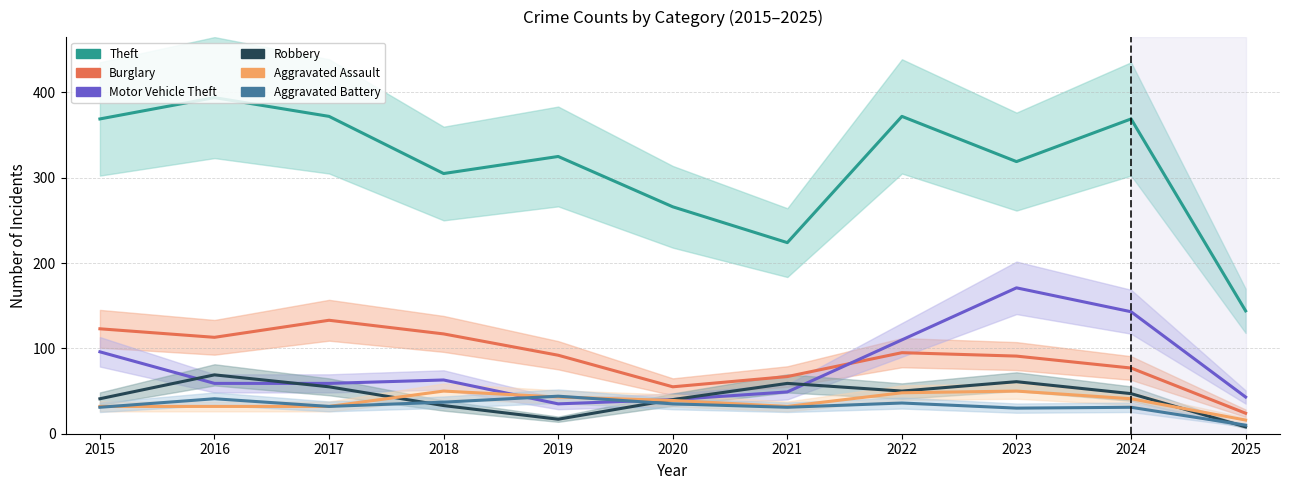

At which category is the sum across all series the highest?

2023